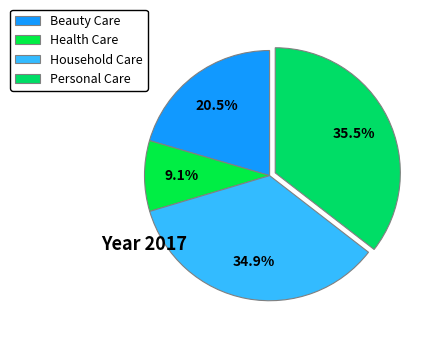

The Household Care slice represents 22% of the pie. True or false?

False